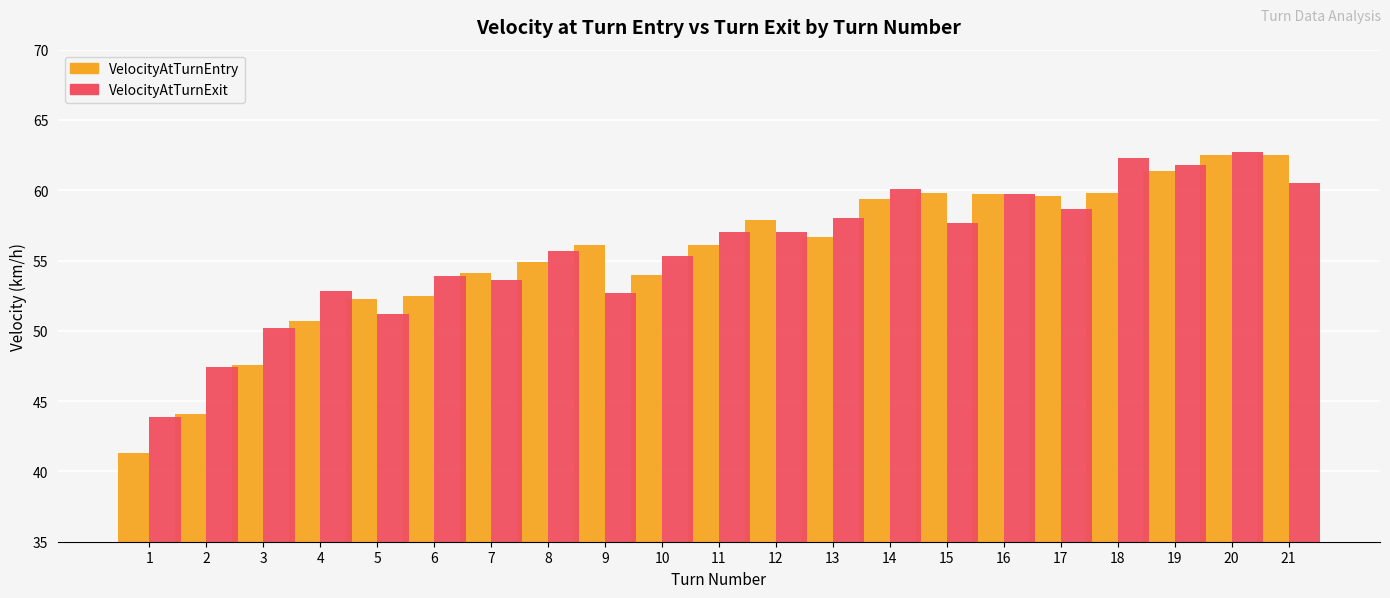

What is the maximum value shown in the chart?

62.7